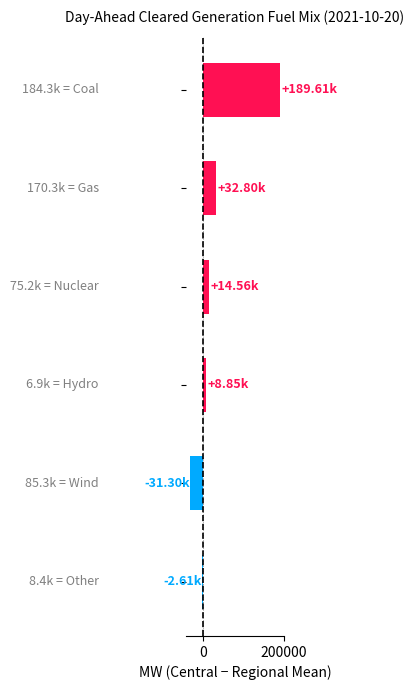

What is the difference between the maximum and second lowest values?

192214.2